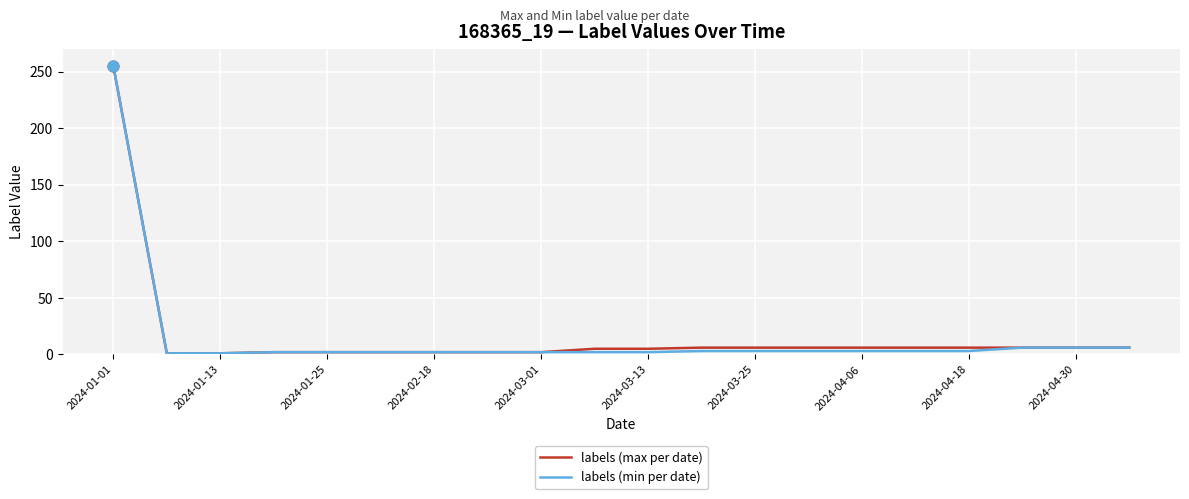

What is the greatest value displayed?

255